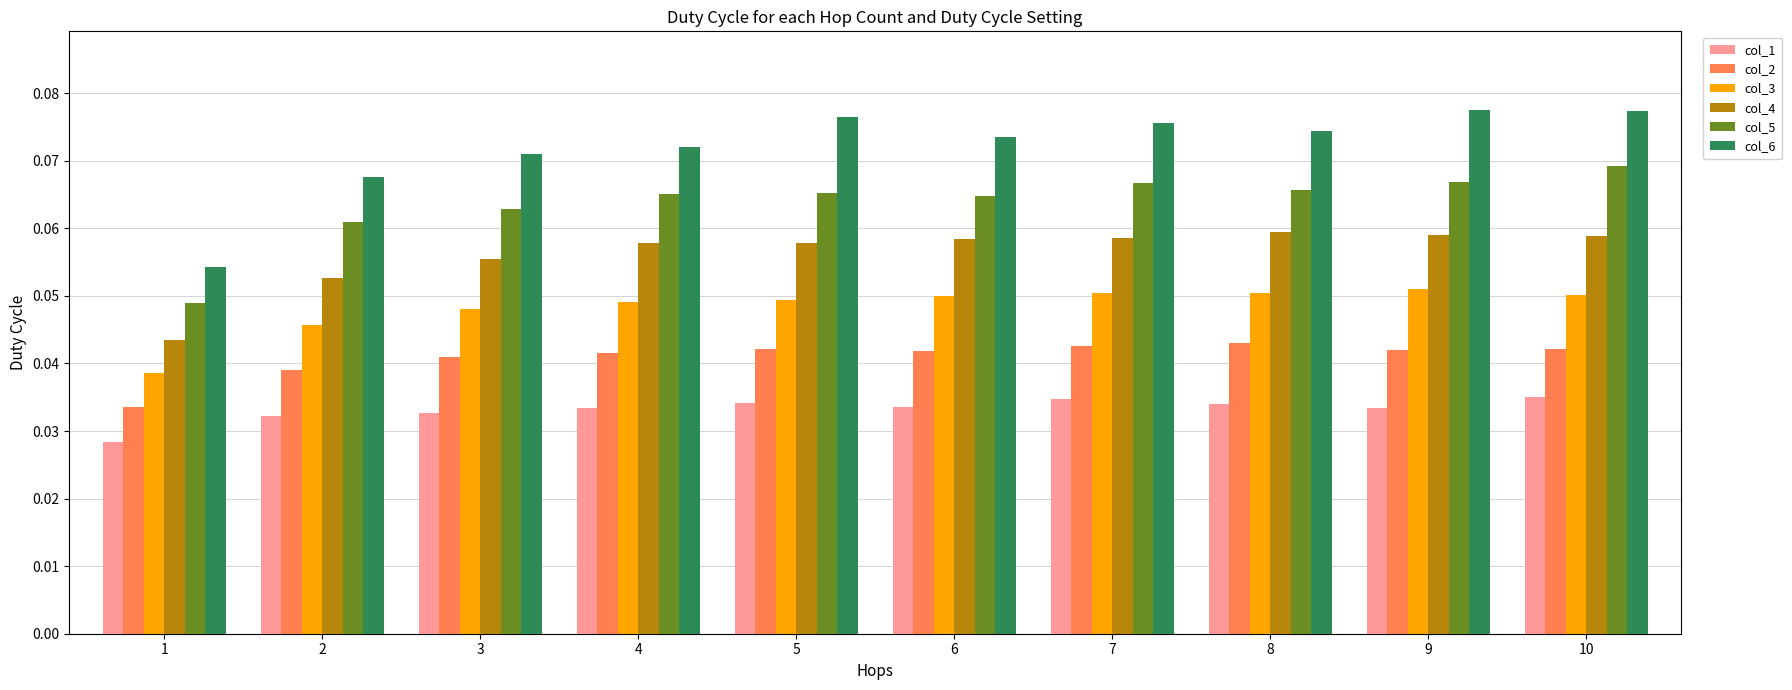

How many col_3 values are between 0 and 1?

10